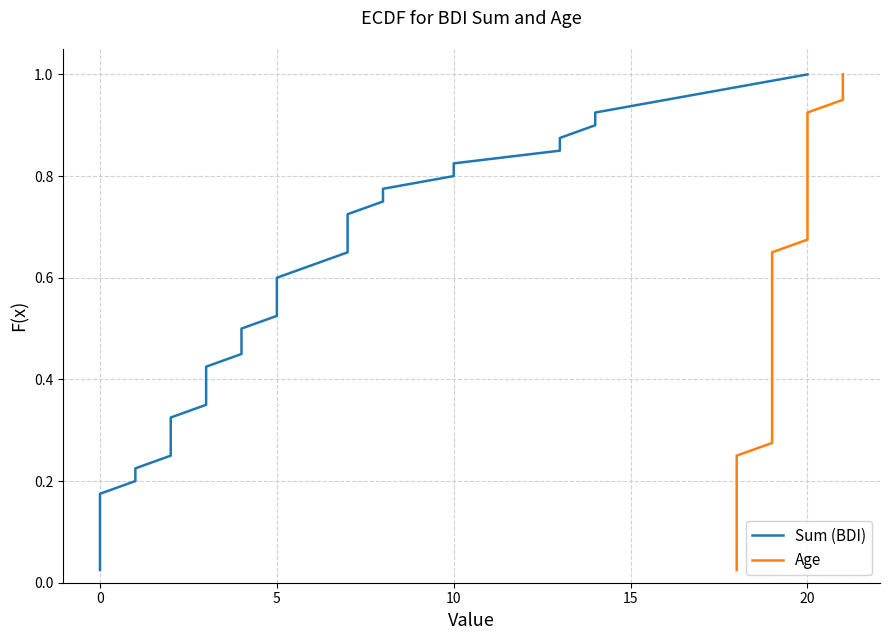

Which series has the largest total across all categories?

Sum (BDI)